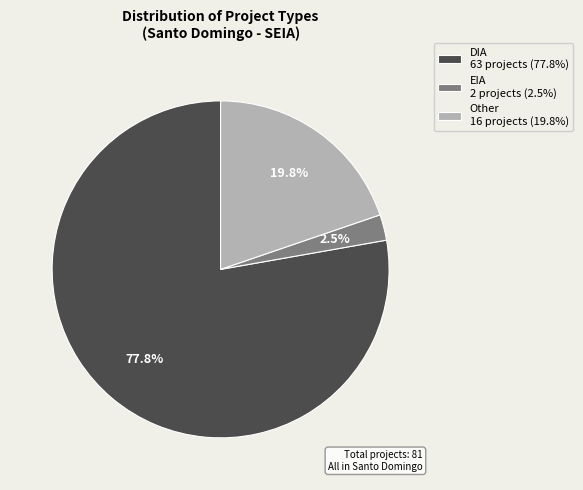

Rank the categories by value from highest to lowest.

DIA, Other, EIA